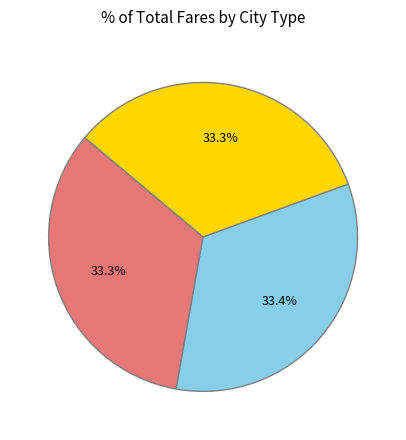

What portion of the pie excludes BKT;CTR BRG ASM?

66.7%